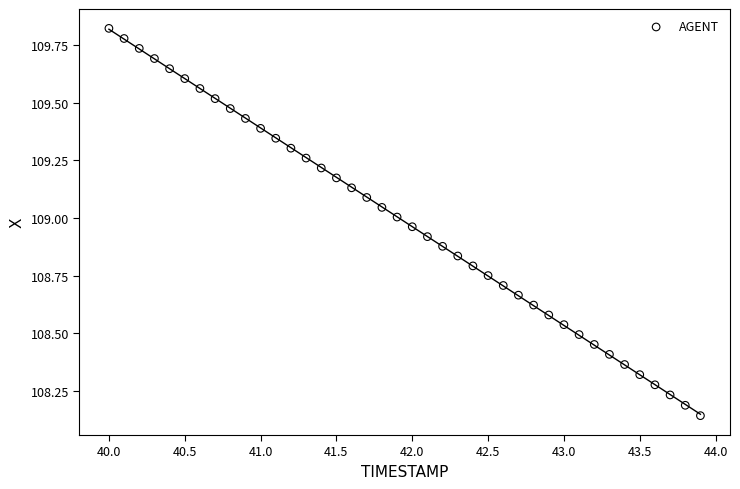

What is the range of X values (max minus min)?

3.9